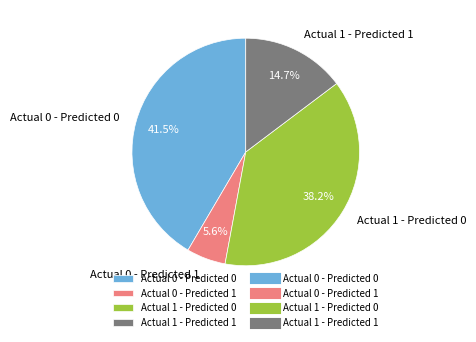

To the nearest percent, what percentage of the pie is Actual 1 - Predicted 0?

38%